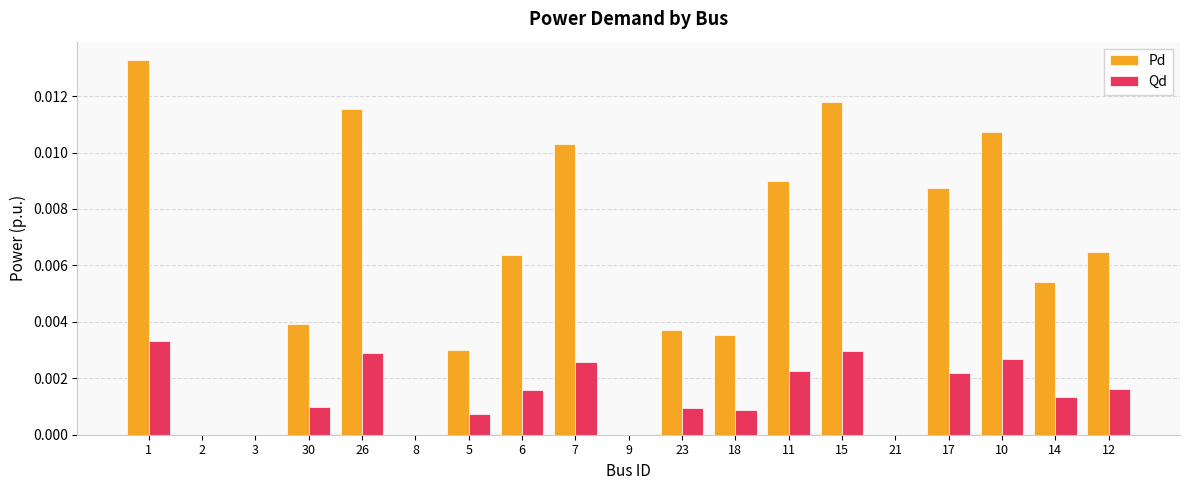

Count the Pd values in the range 0 to 1.

19